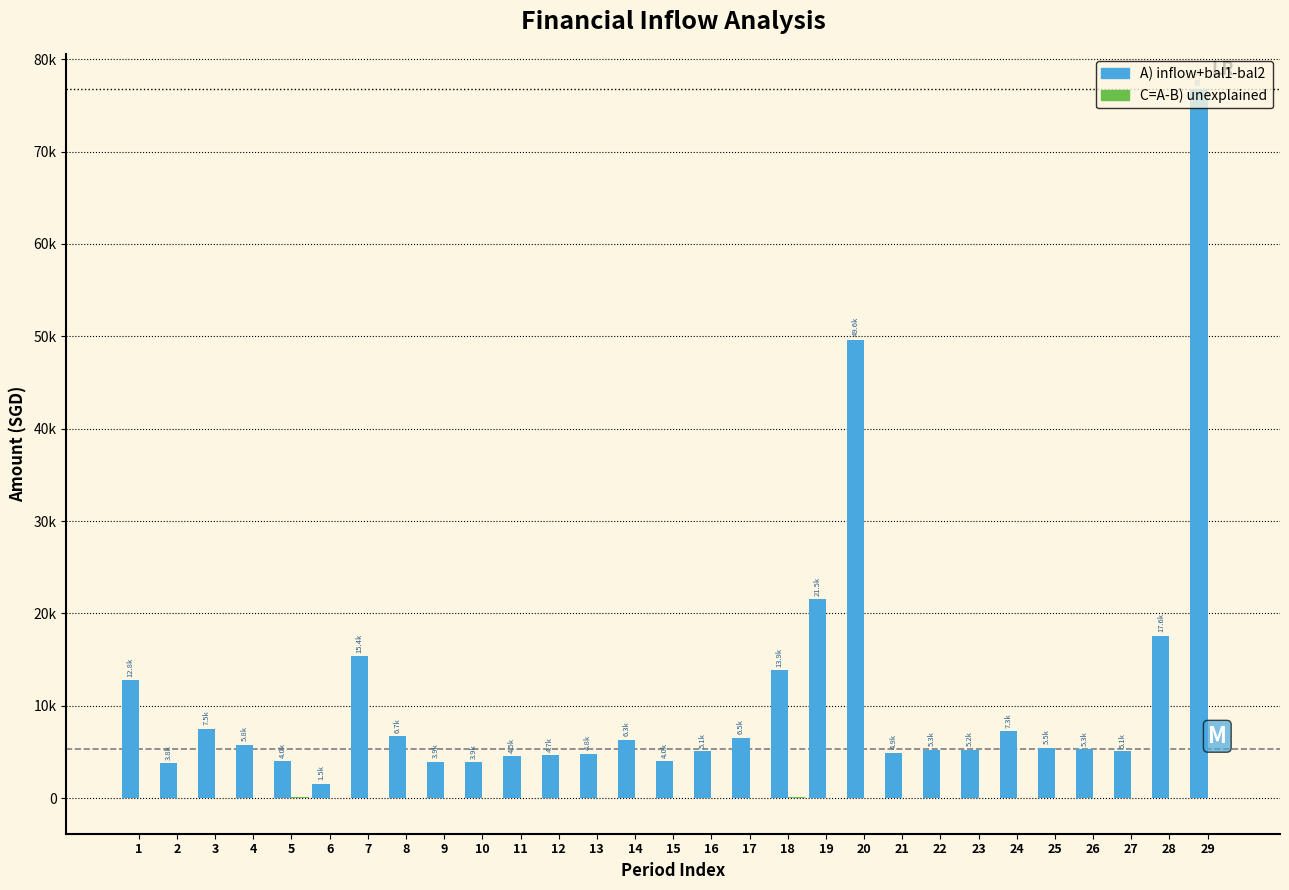

Are the bars horizontal?

No